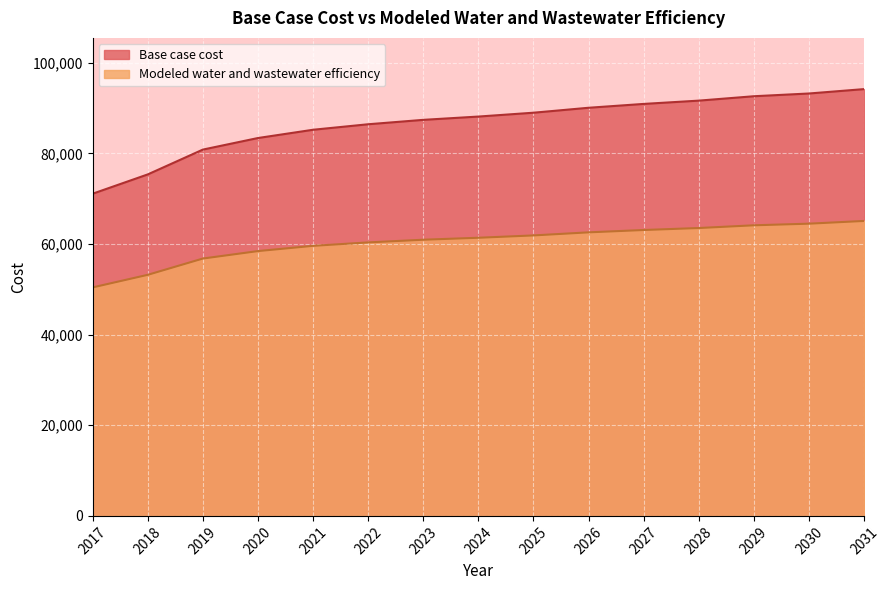

The value of Modeled water and wastewater efficiency at 2017 is 50434.6. True or false?

True